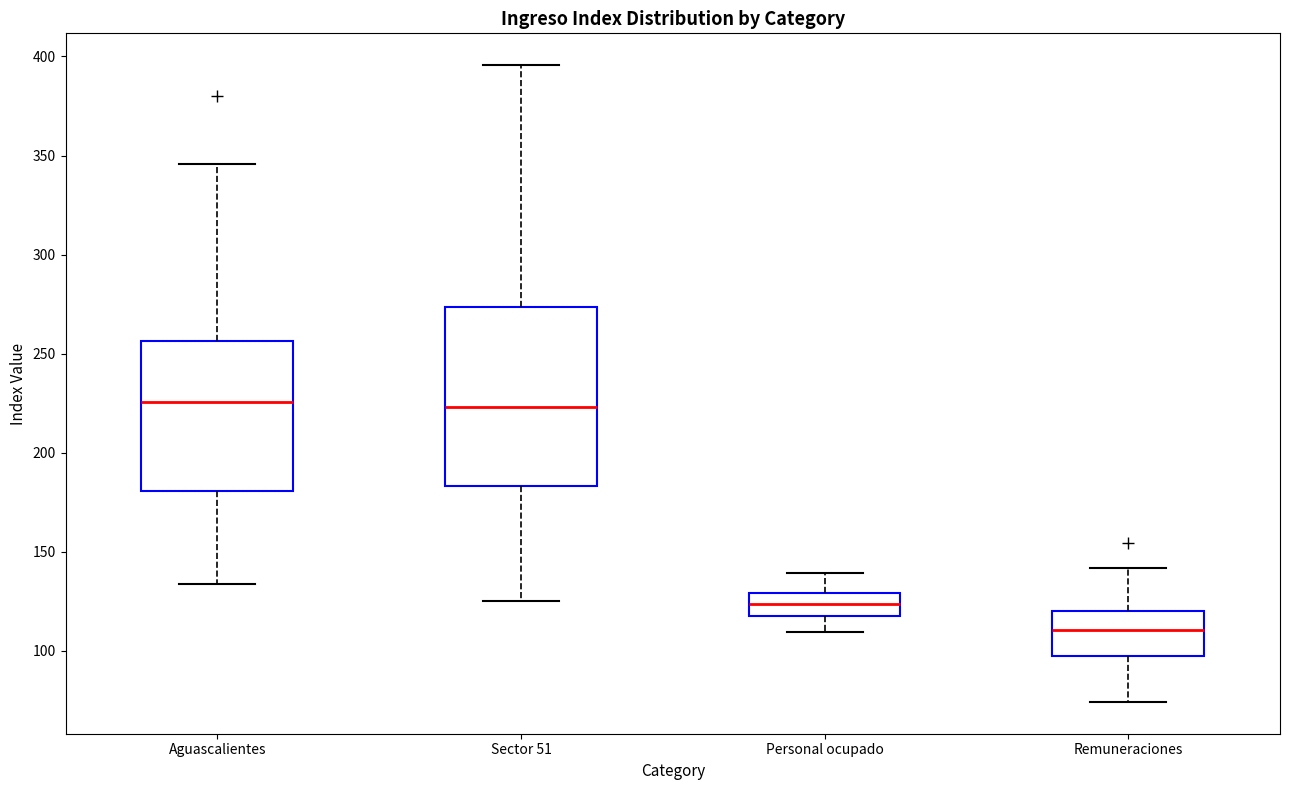

Reading left to right, transcribe this box plot: for each box, give where its median line is, the range the box spans, and where its two whiskers end, as read against the y-axis. The values are not printed on the chart, so give them approximately, as read against the axis.

Aguascalientes: median 225, box 180 to 255, whiskers 135 to 345
Sector 51: median 225, box 185 to 275, whiskers 125 to 395
Personal ocupado: median 125, box 120 to 130, whiskers 110 to 140
Remuneraciones: median 110, box 95 to 120, whiskers 75 to 140